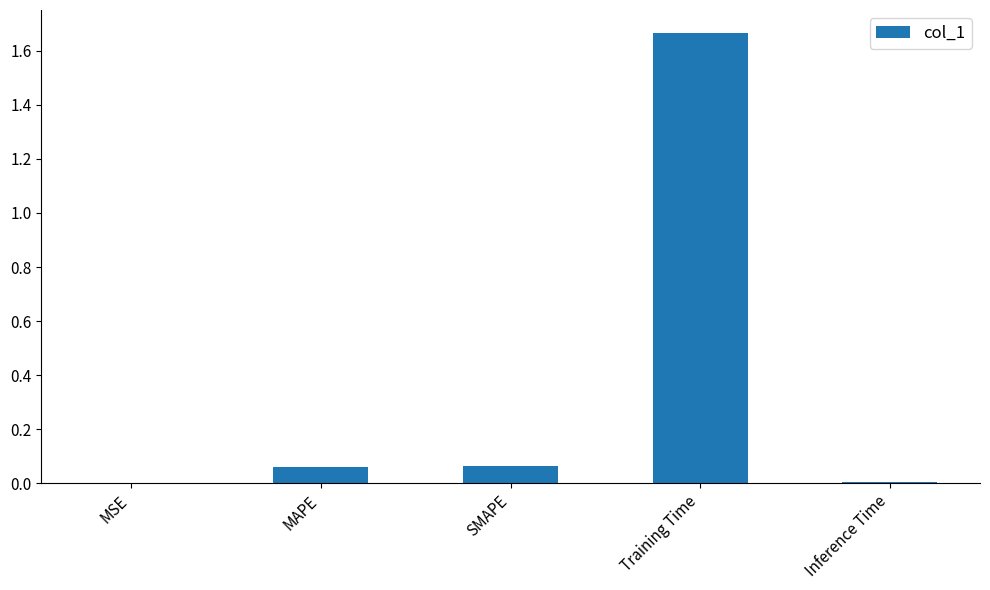

Between Inference Time and MAPE, which is larger?

MAPE